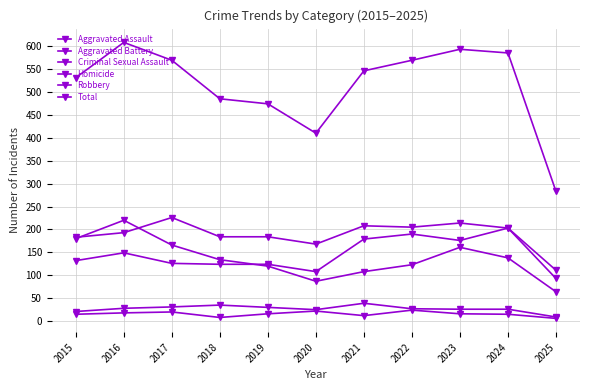

What is the value of the Robbery point at the 7th from the left?

108